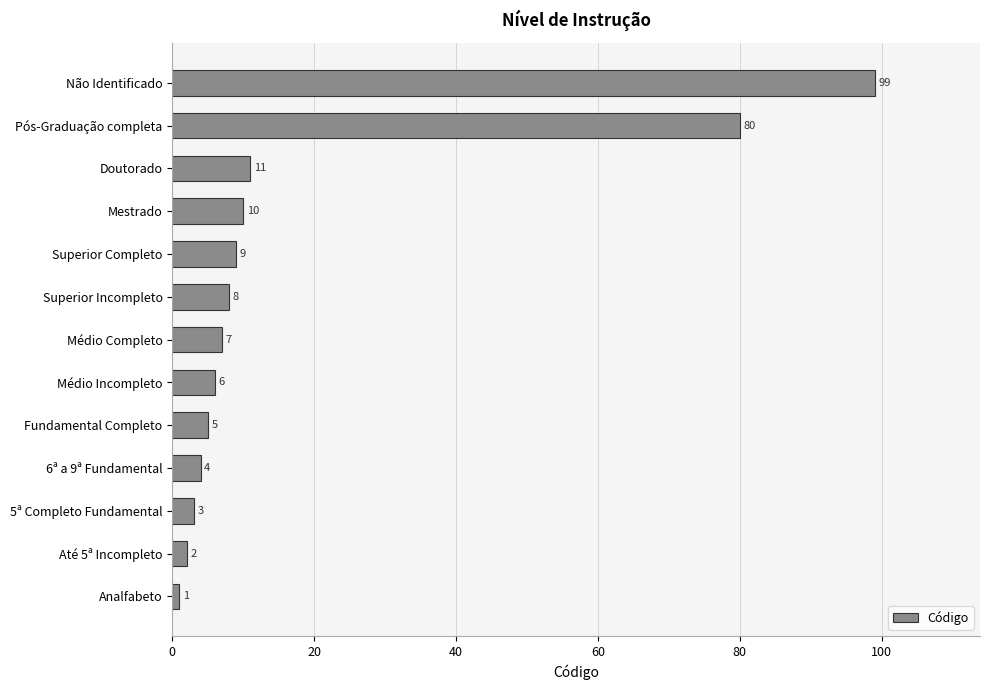

Reading bottom to top, extract all data points from this chart.

1	2	3	4	5	6	7	8	9	10	11	80	99